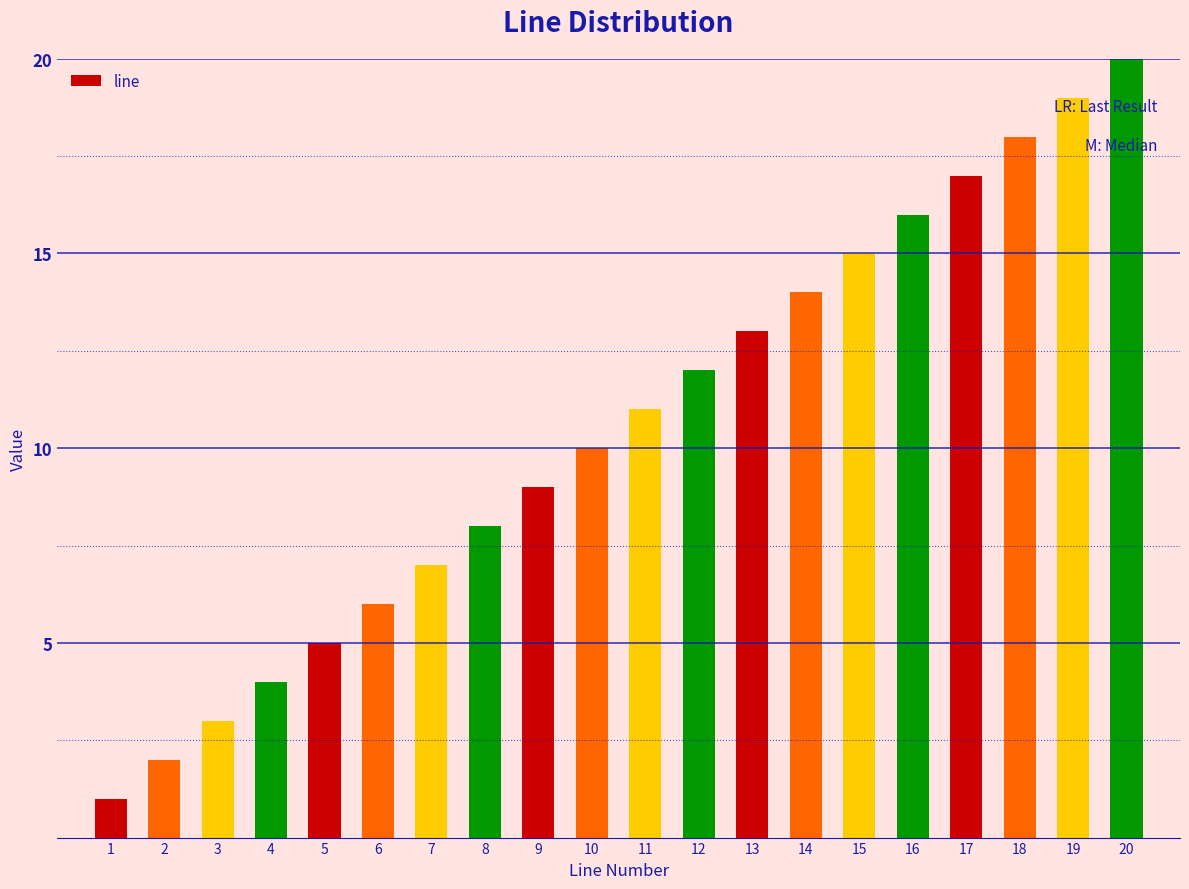

The chart shows a value of 12 at 12. True or false?

True